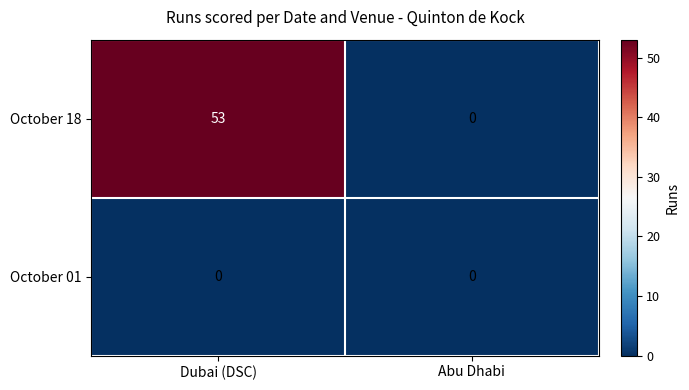

Which series has the largest total across all categories?

October 18